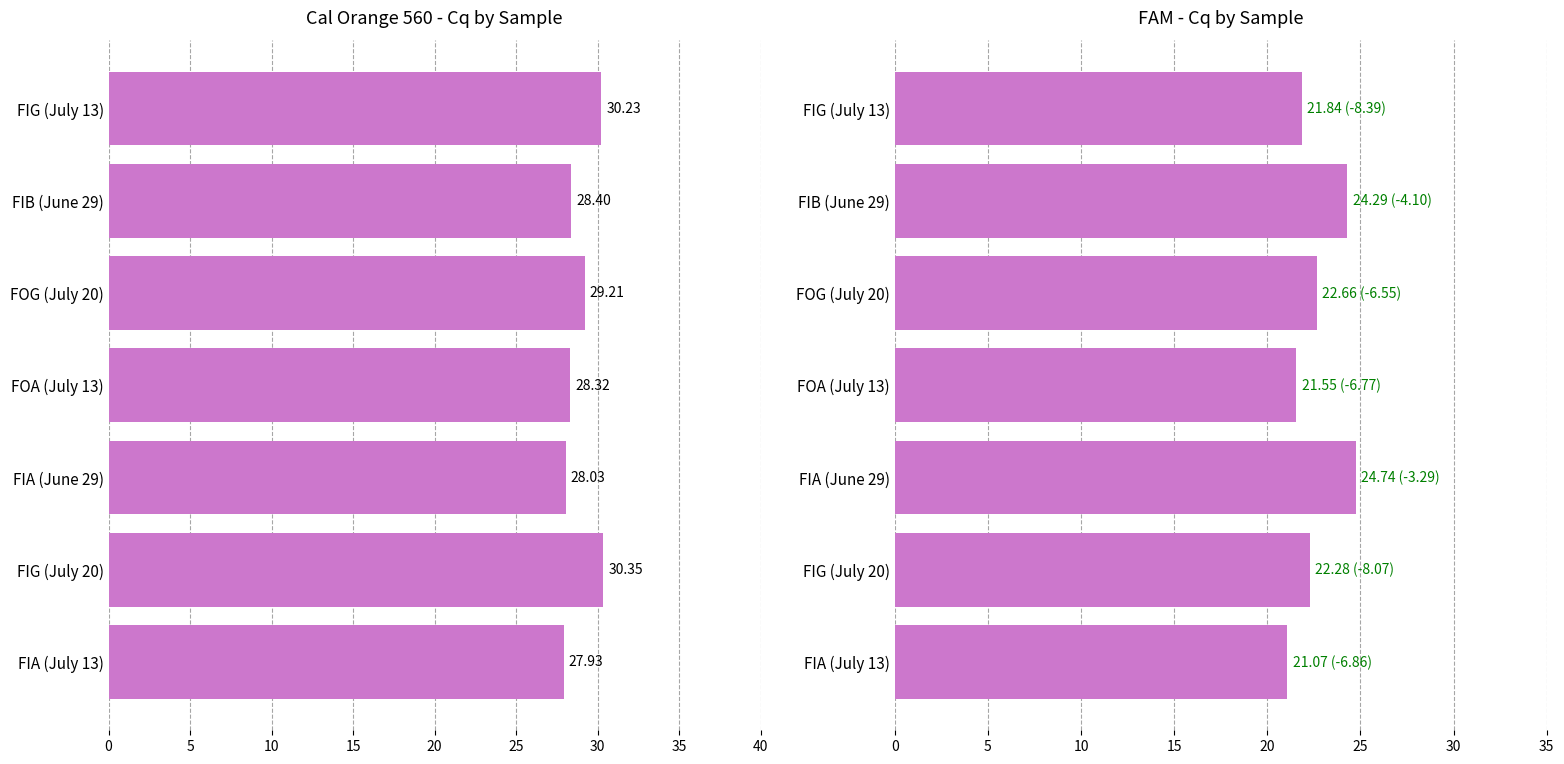

Which series has the largest total across all categories?

Cal Orange 560 Cq